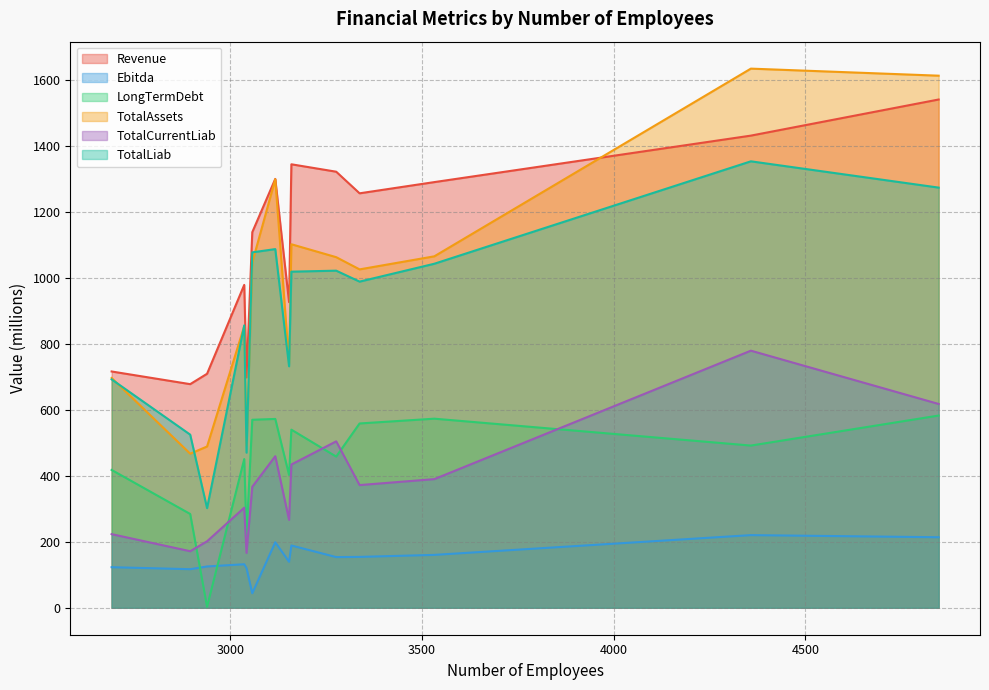

True or false: Ebitda and TotalAssets cross at least once.

False